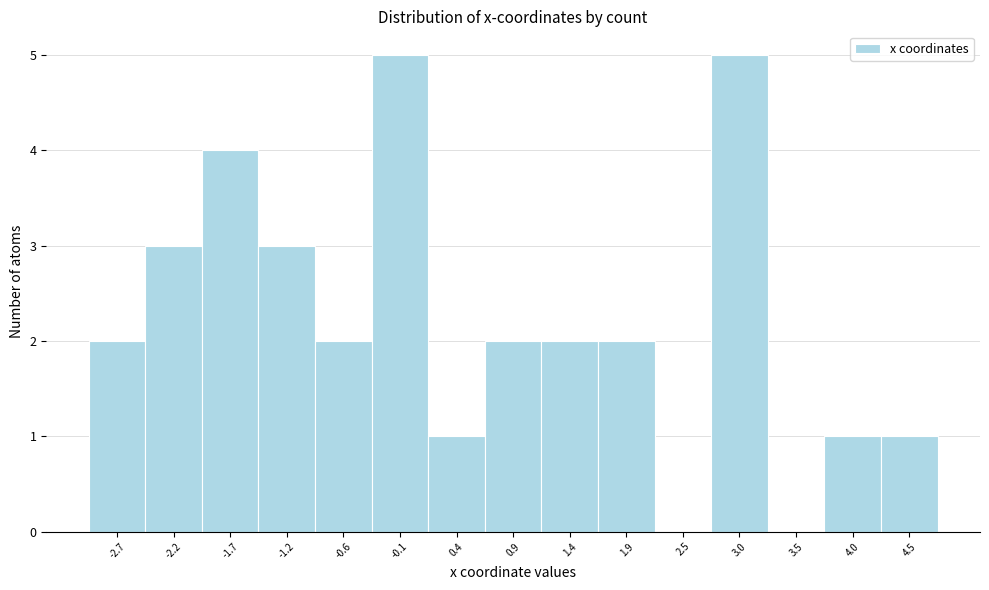

What is the height of the bar covering -0.4 to 0.1 on the x-axis? Neither the bar edges nor the heights are printed on the chart, so give them approximately, as read against the axes.

5